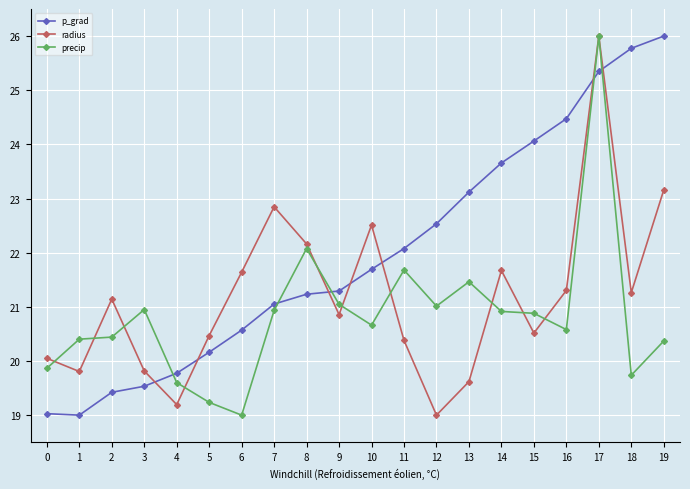

True or false: p_grad has more than 2 points higher than both neighbors.

False